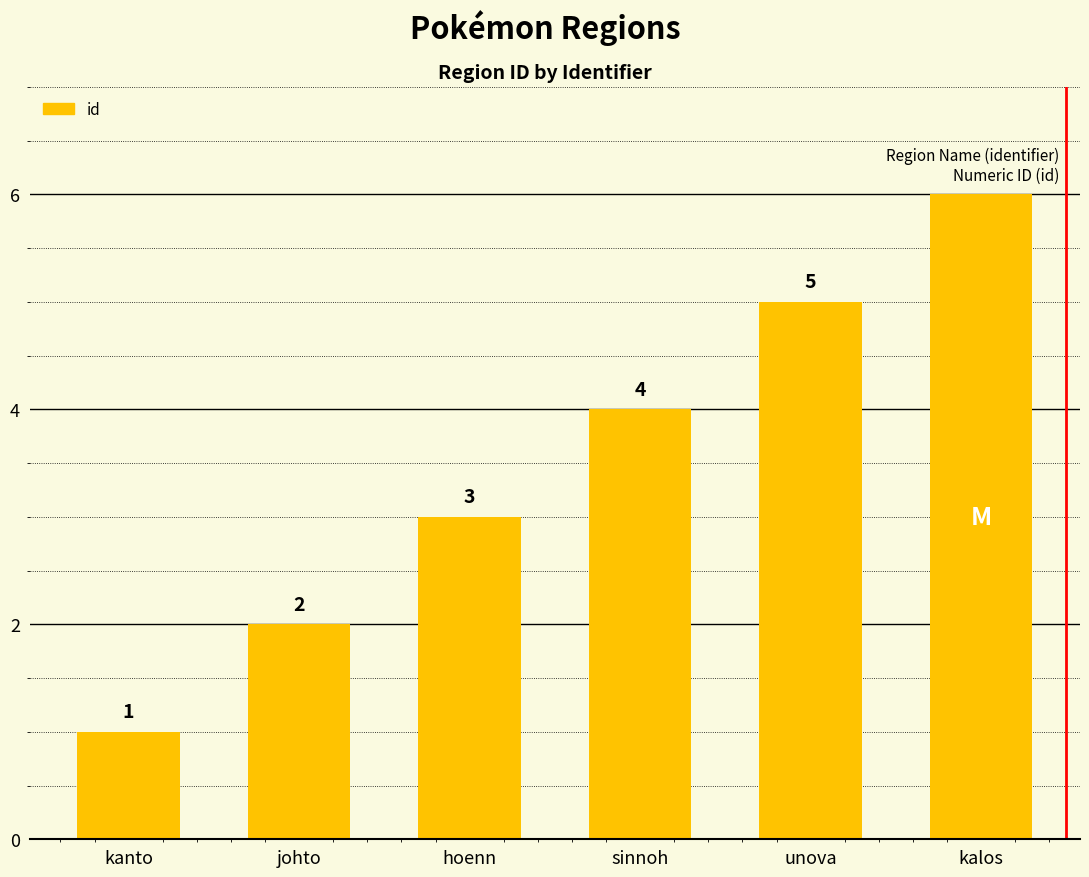

How many values are below 4?

3